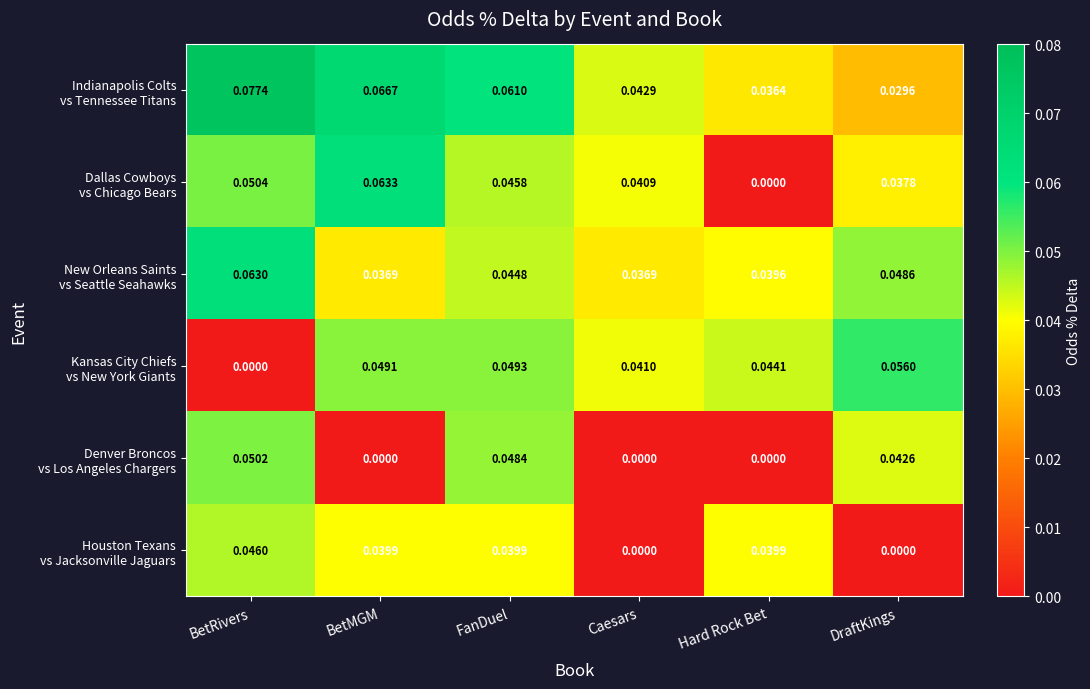

At which category is the sum across all series the highest?

FanDuel